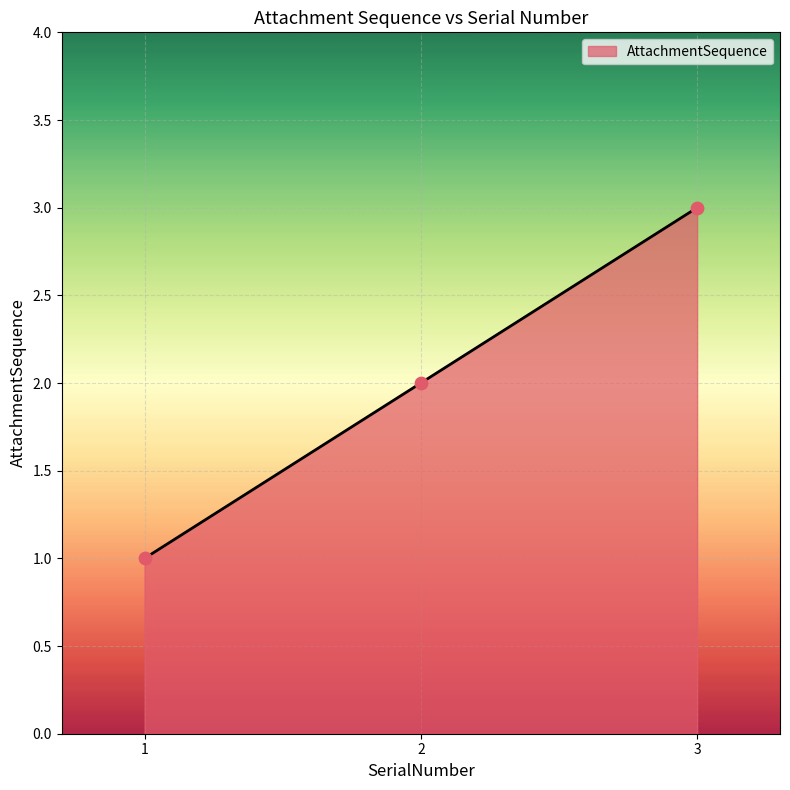

What is the change in value from 1 to 3?

+2